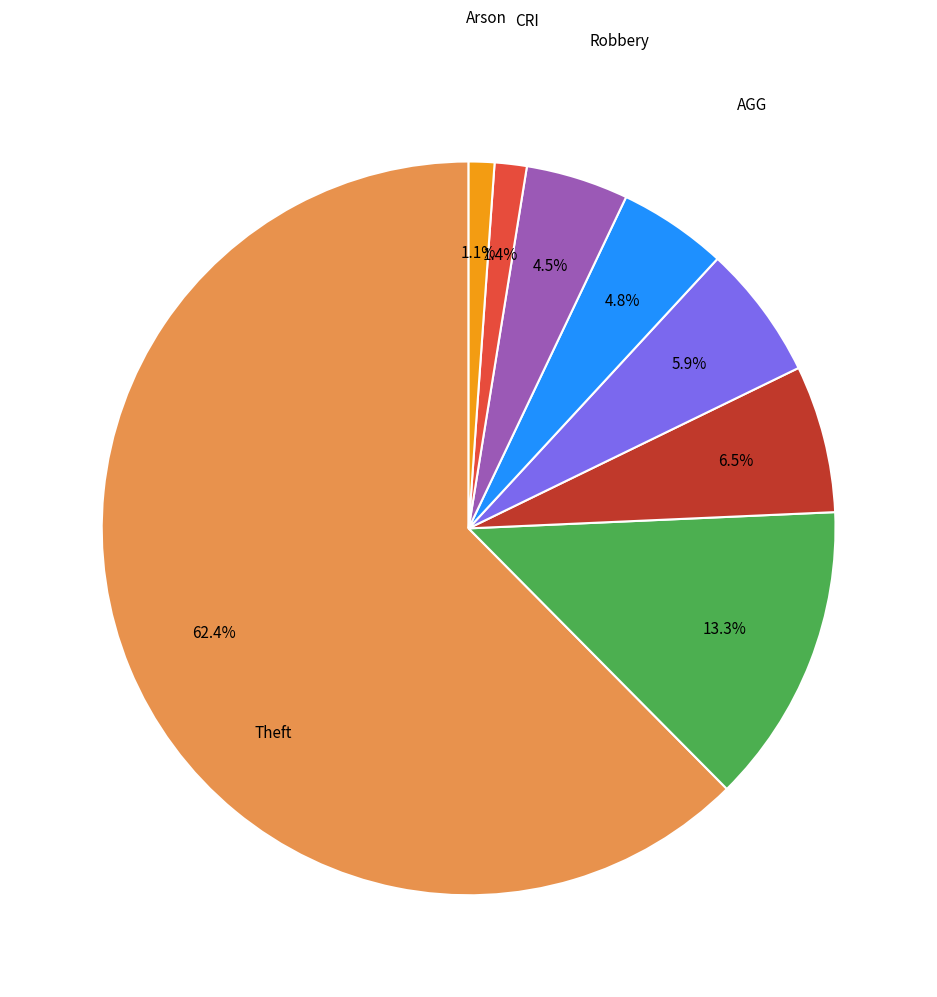

Does any single category account for the majority?

Yes